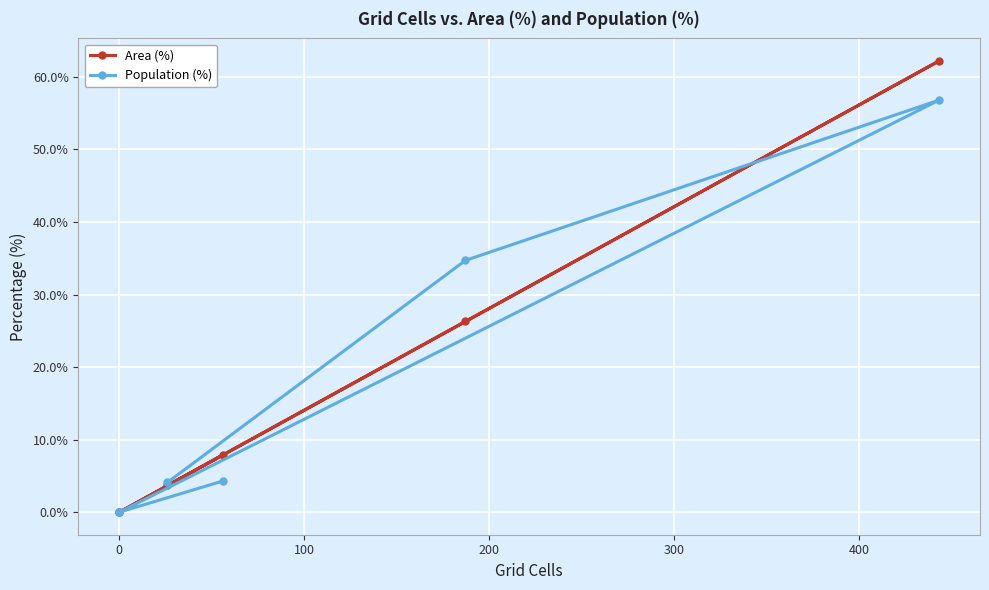

The Population (%) series shows 17.0 at 0. True or false?

False